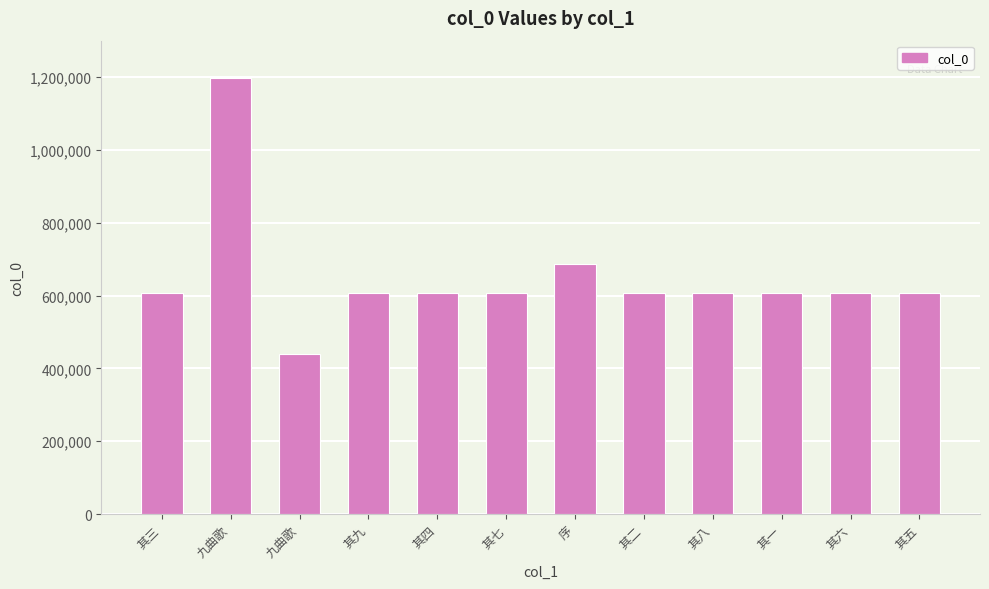

What is the label of the 5th bar from the left?

其四